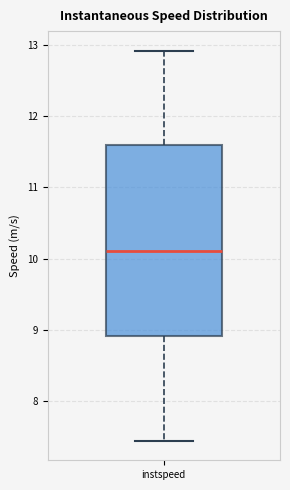

Where is the lower edge of the box for instspeed on the y-axis? The values are not printed on the chart, so give them approximately, as read against the axis.

8.9